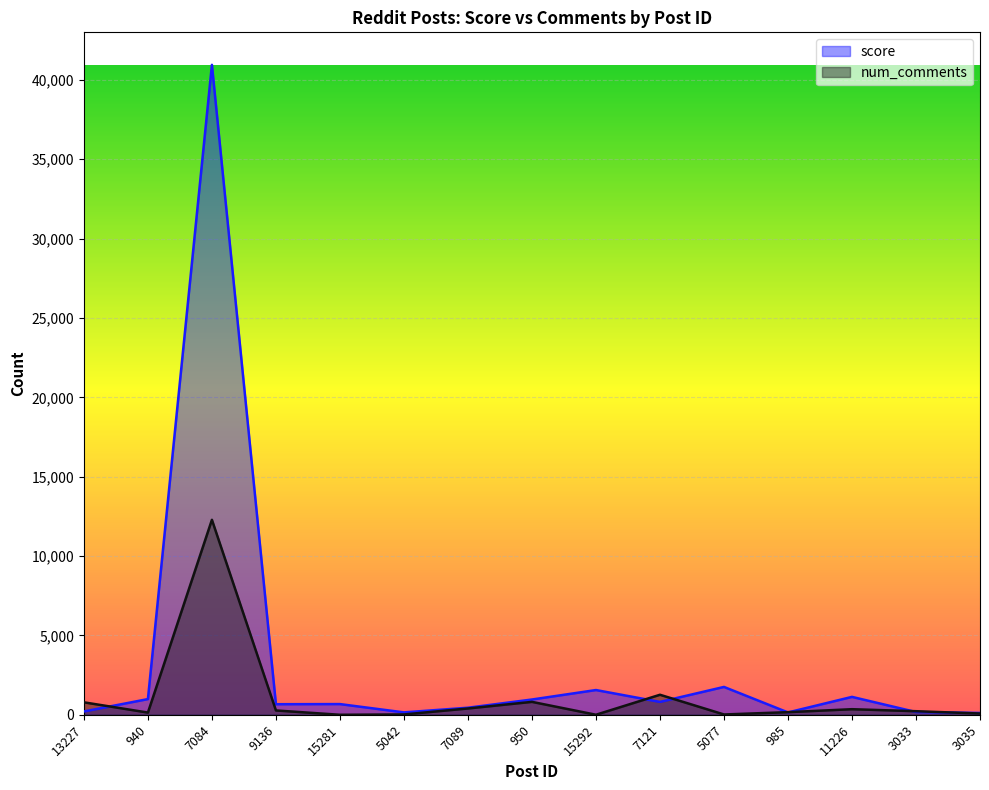

List the series in order of their peak value, highest first.

score, num_comments